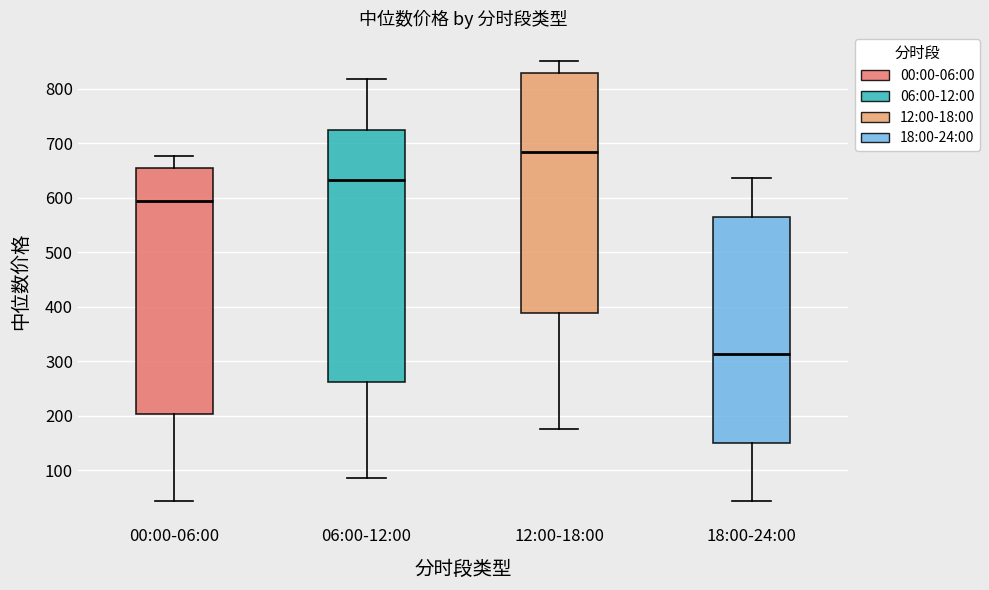

Reading left to right, read every box against the y-axis: the position of its median line, the range the box covers, and the ends of its whiskers. The values are not printed on the chart, so give them approximately, as read against the axis.

00:00-06:00: median 590, box 200 to 650, whiskers 40 to 680
06:00-12:00: median 630, box 260 to 730, whiskers 90 to 820
12:00-18:00: median 680, box 390 to 830, whiskers 180 to 850
18:00-24:00: median 310, box 150 to 570, whiskers 40 to 640